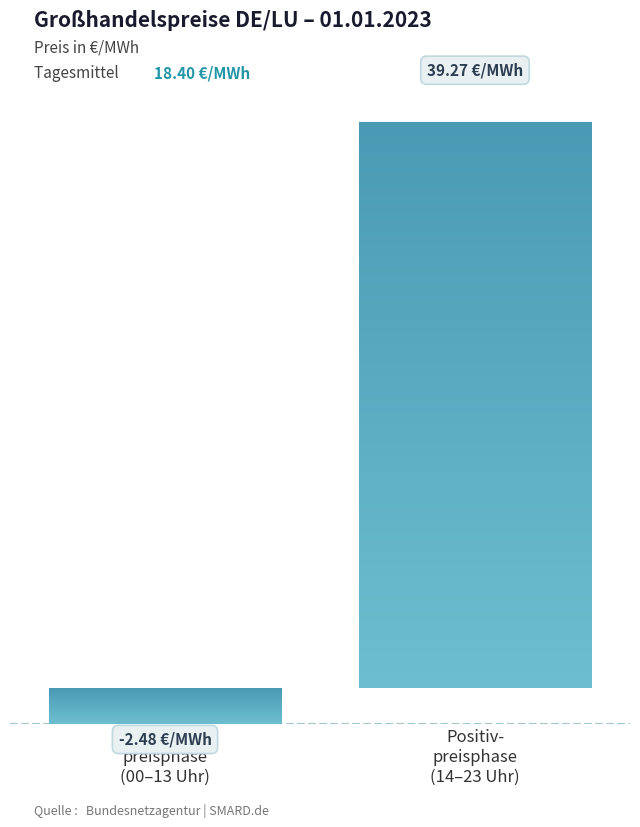

List the labels in order of value, largest first.

Positiv-
preisphase
(14–23 Uhr), Negativ-
preisphase
(00–13 Uhr)